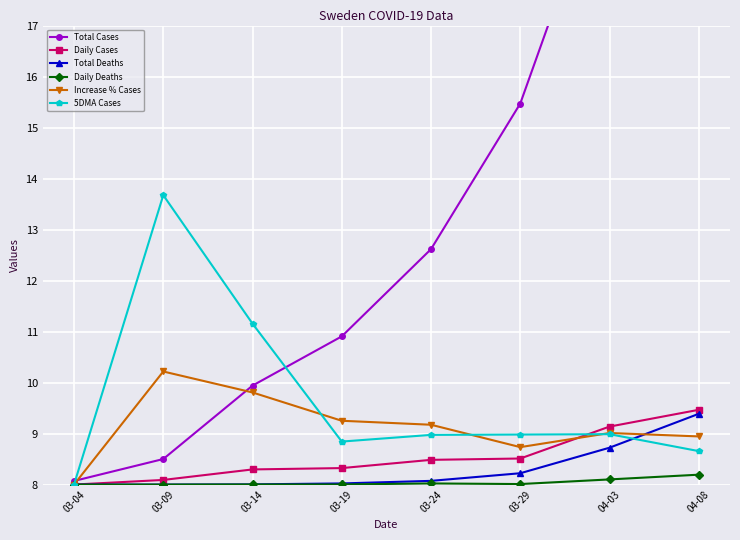

Which series has the largest range (max minus min)?

Total Cases